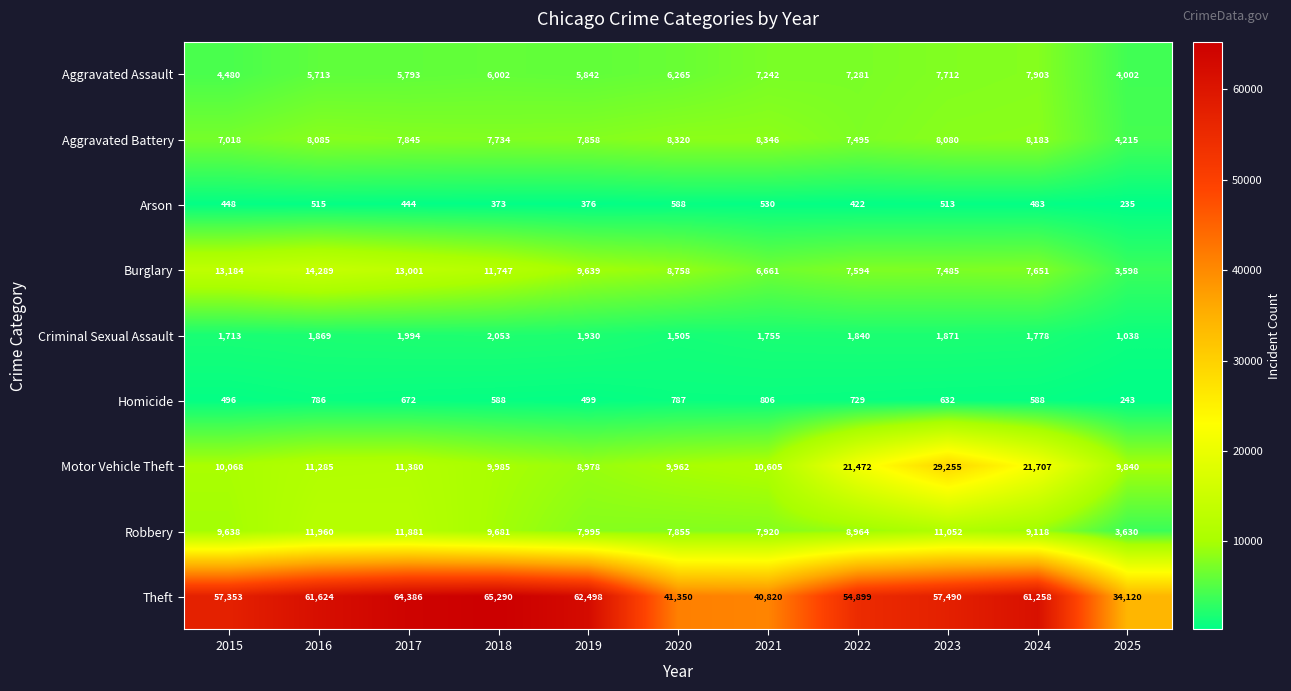

What value does the Robbery series have at 2019, to the nearest 50?

8000